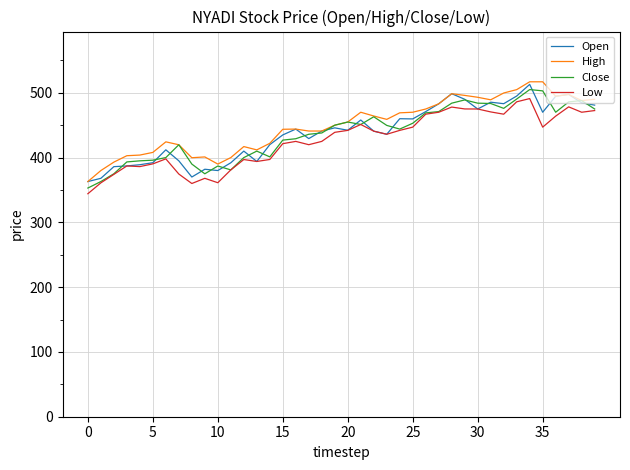

What is the minimum value shown in the chart?

344.2